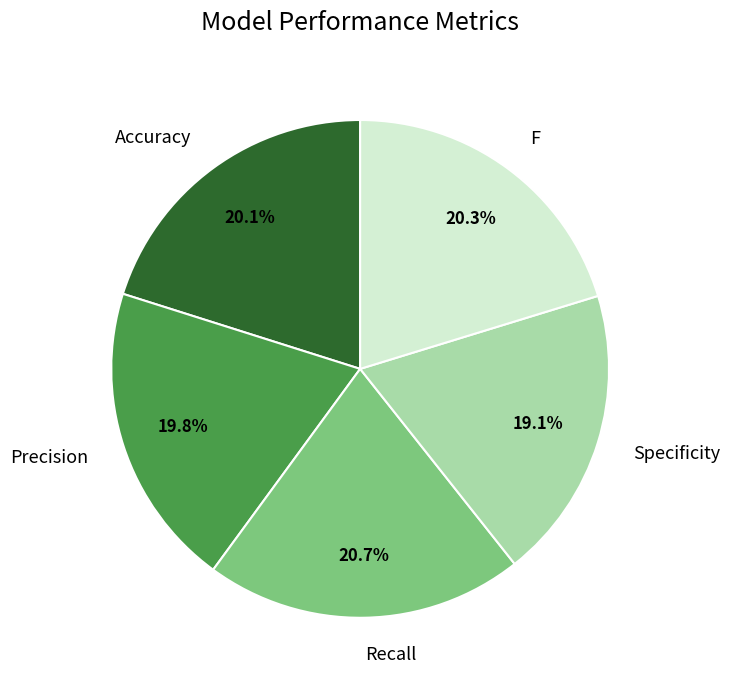

Is there any slice that represents more than half of the pie?

No